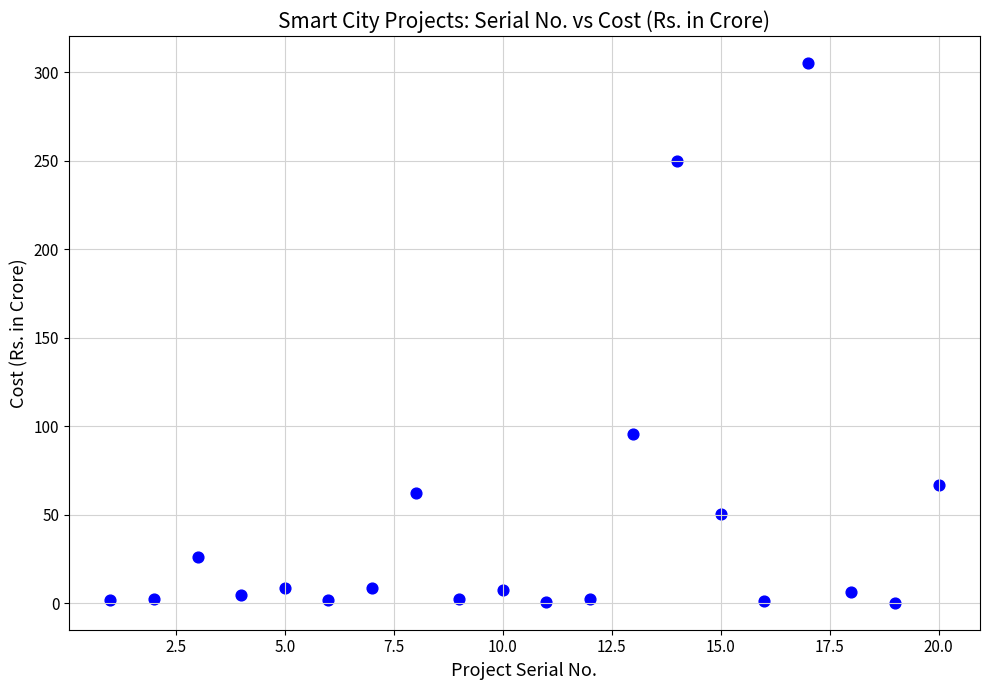

What is the range of Y values (max minus min)?

304.9